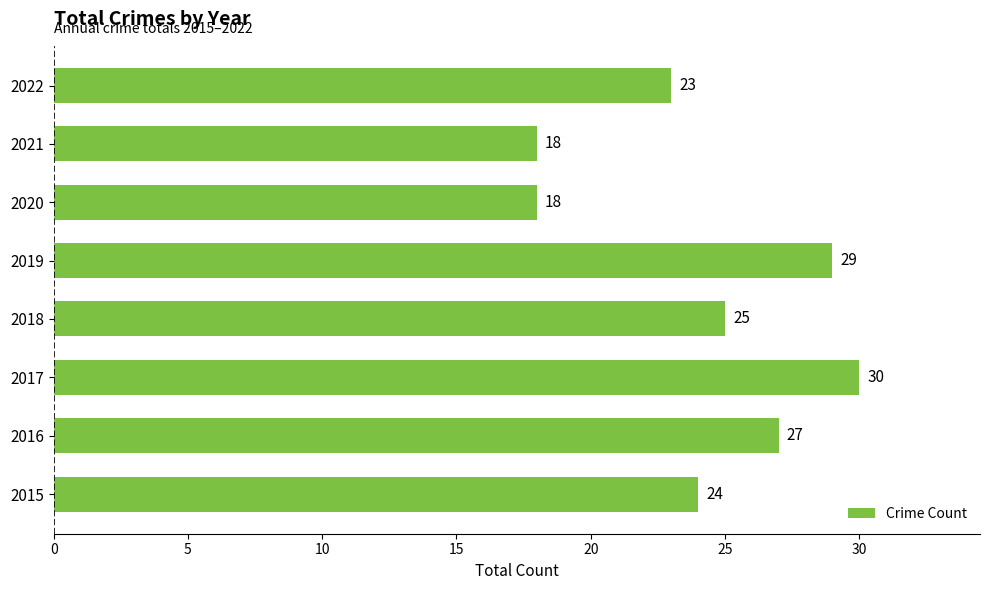

What is the difference between the second highest and minimum values?

11